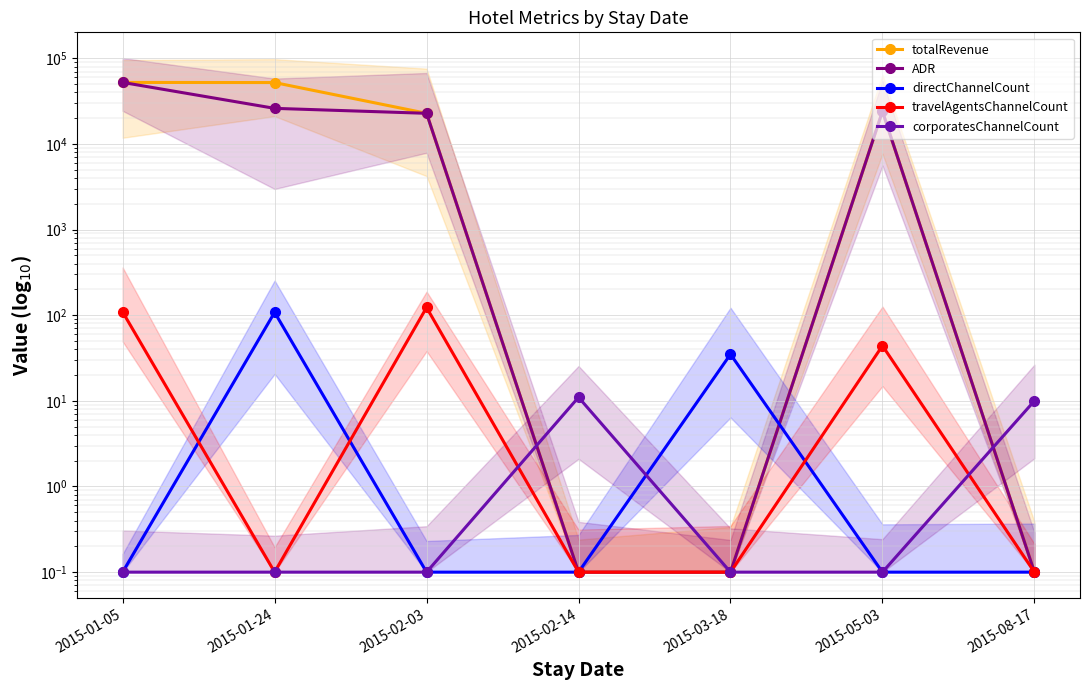

True or false: totalRevenue and ADR intersect in this chart.

False